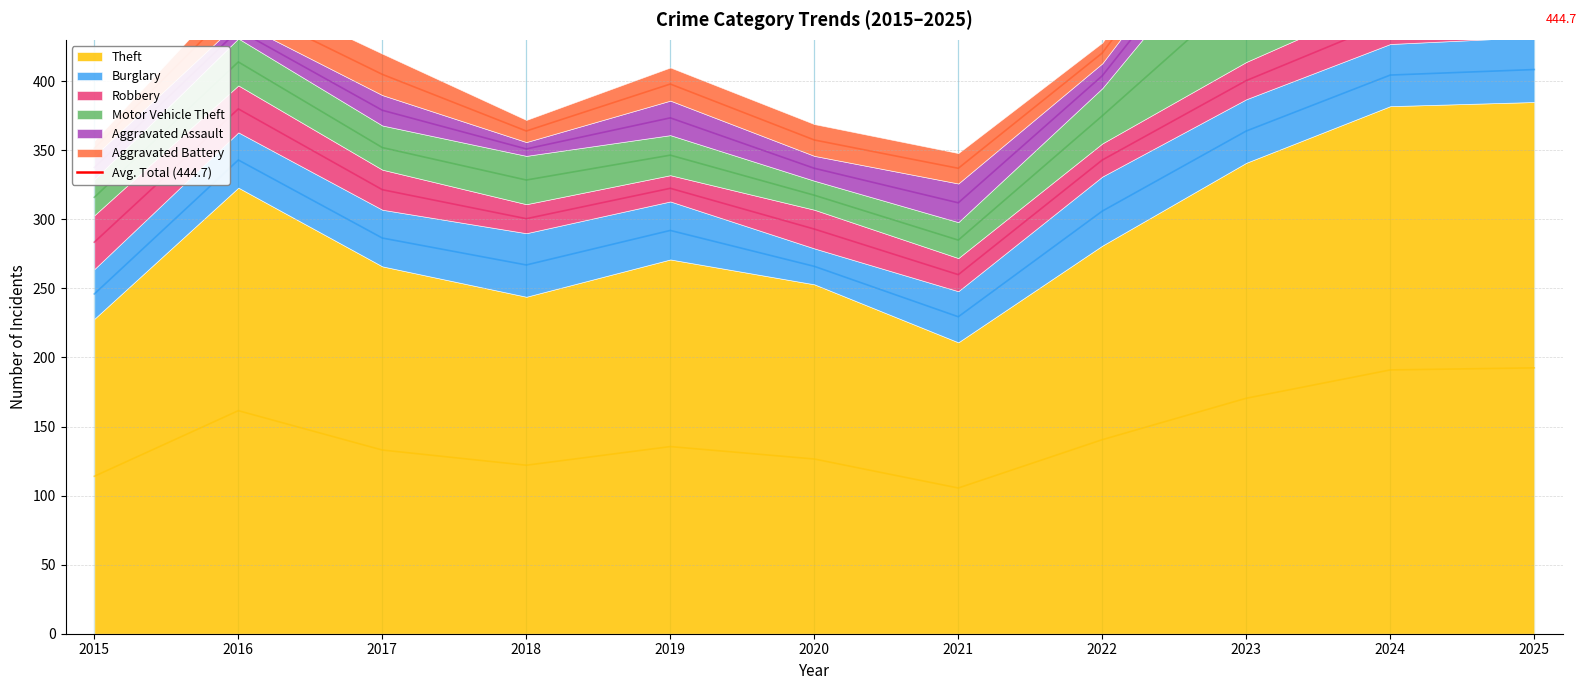

The value of Theft at 2015 is 393. True or false?

False